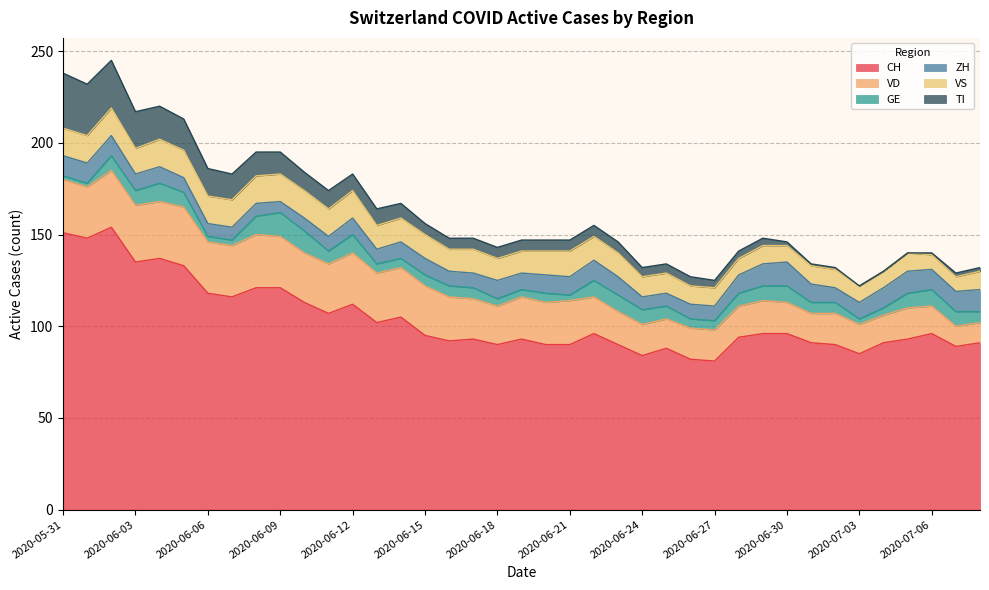

In VD, how many points are higher than both neighbors (excluding endpoints)?

7